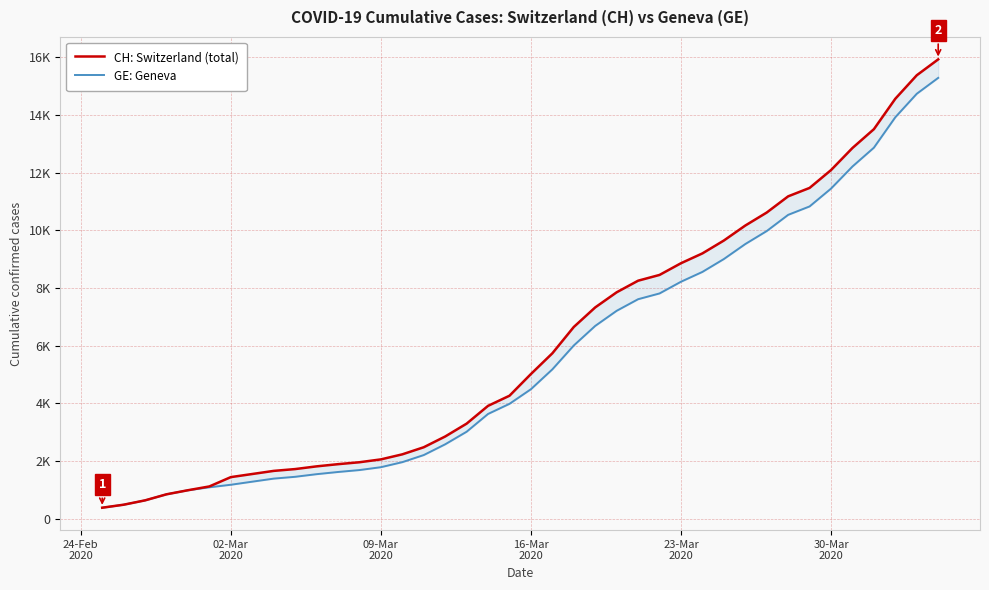

How many data points in GE: Geneva are above 4485?

19